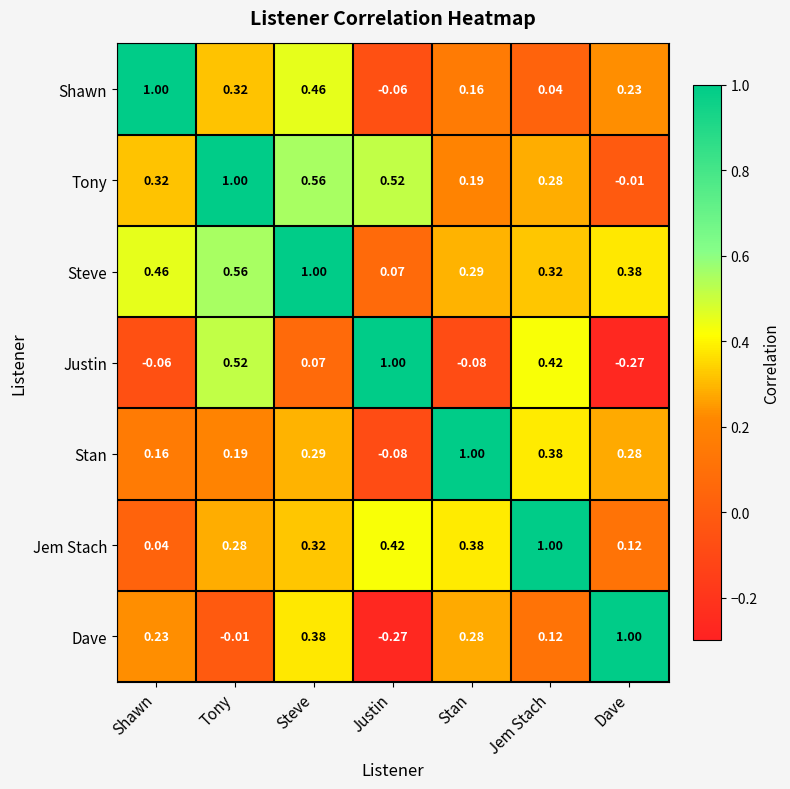

Is the value of Stan at Shawn greater than the value of Tony at Shawn?

No